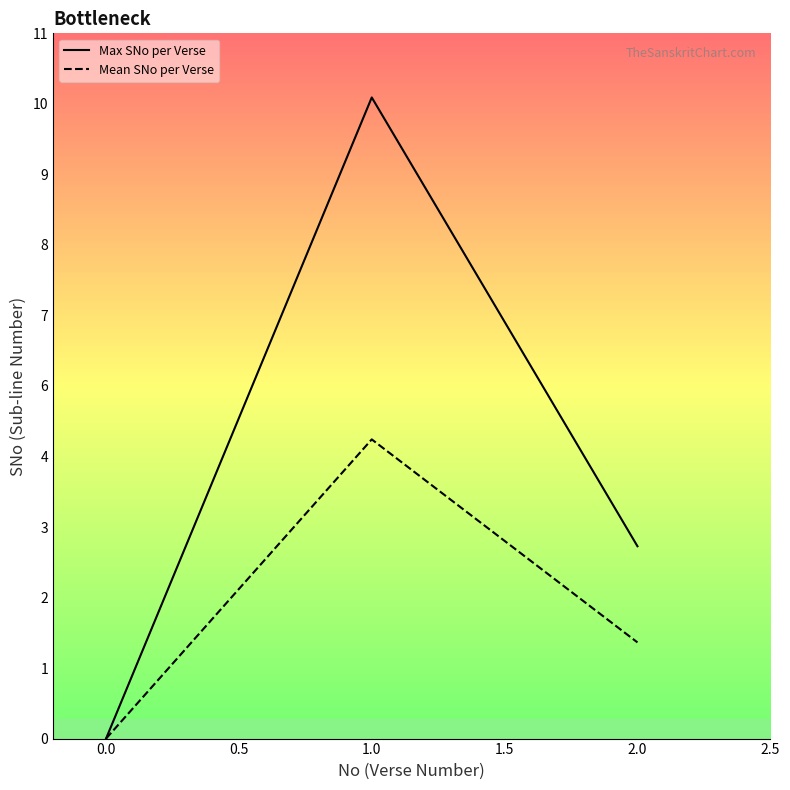

Which series has the largest total across all categories?

Max SNo per Verse